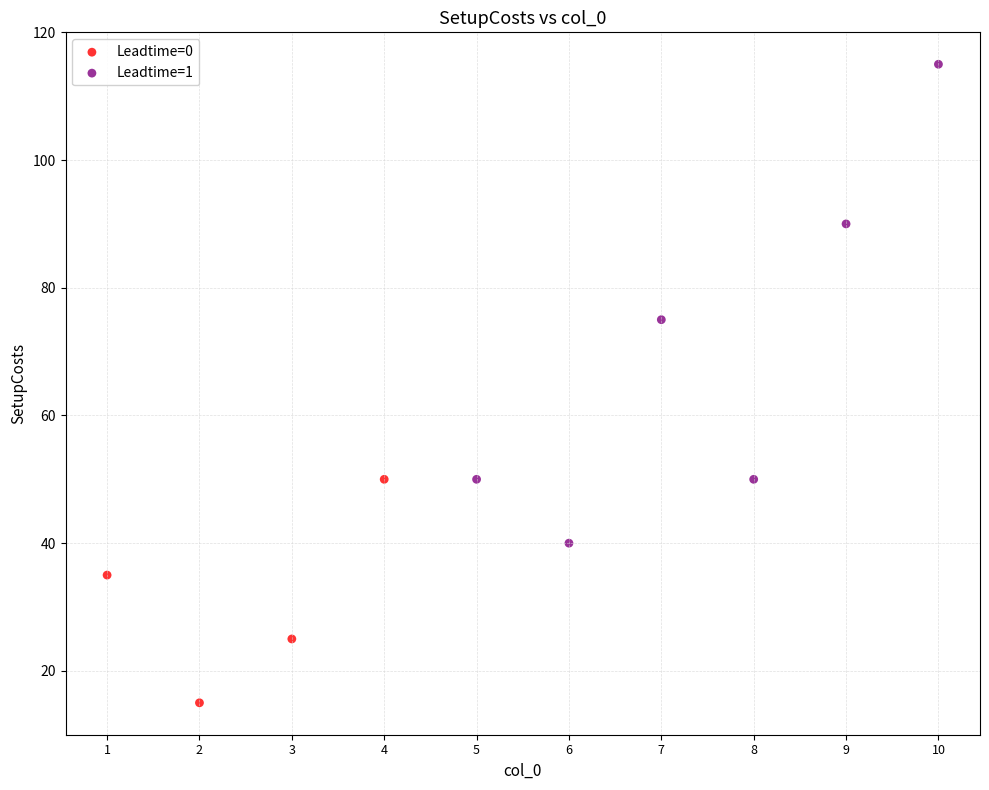

Which series has the widest spread of Y values?

Leadtime=1